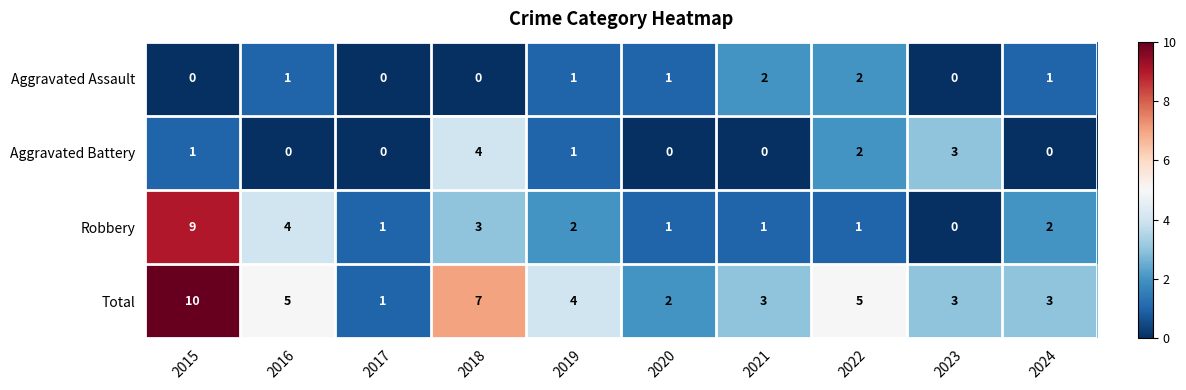

Which series has the largest total across all categories?

Total